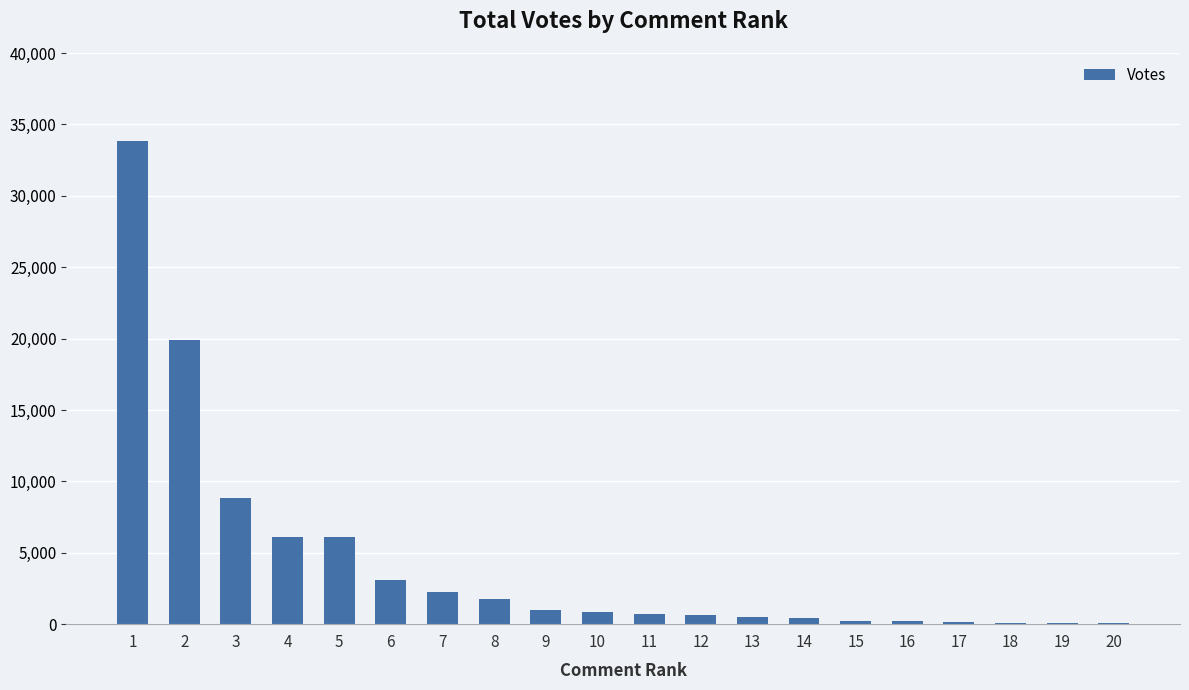

What is the maximum value shown in the chart?

33854